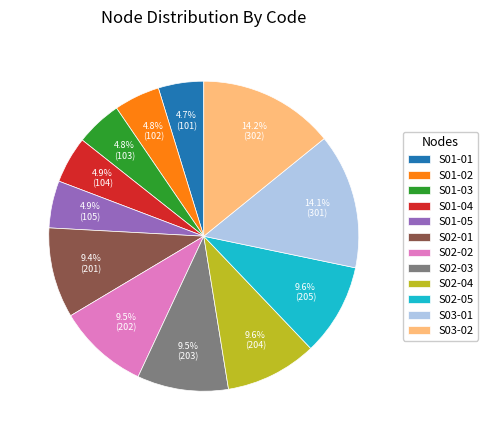

To the nearest percent, what is the difference between the largest and smallest slice percentages?

9%